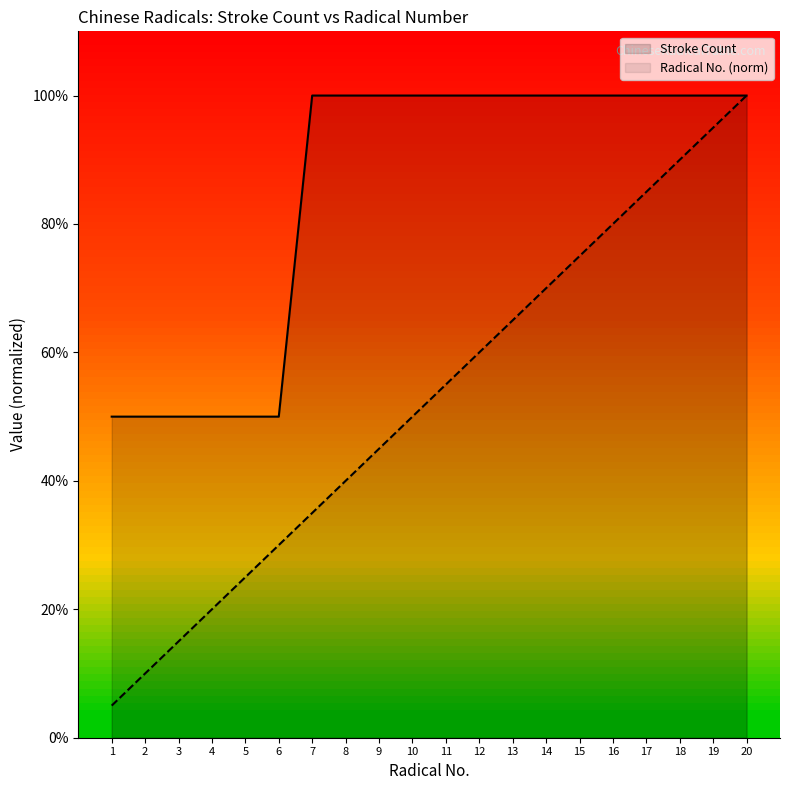

How many lines are shown in the chart?

2